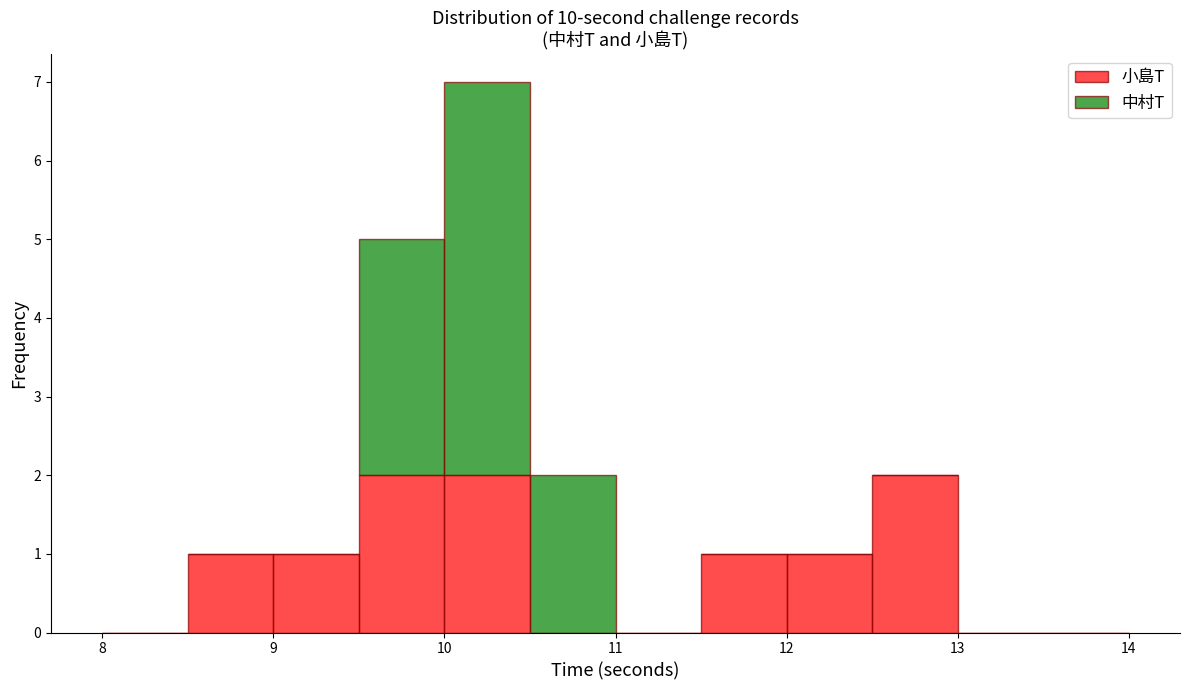

What is the total height of the stacked bar covering 10.0 to 10.5 on the x-axis? The values are not printed on the chart, so give them approximately, as read against the axis.

7